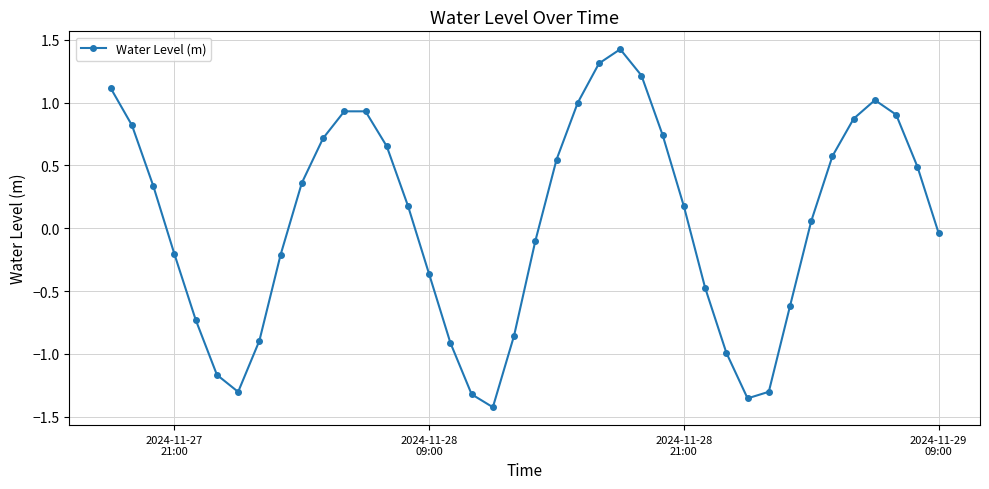

What is the difference between the maximum and minimum values?

2.8